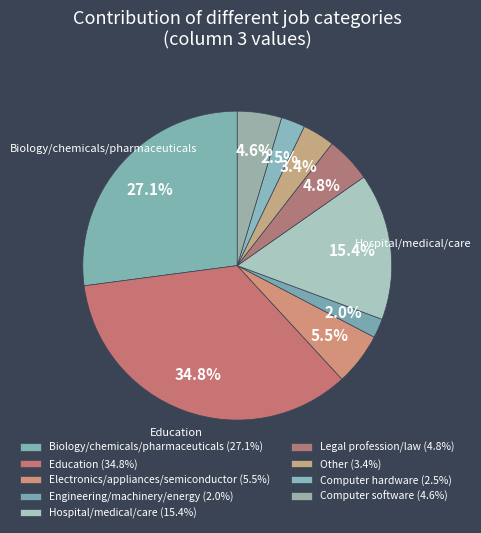

How many slices are in this pie chart?

9